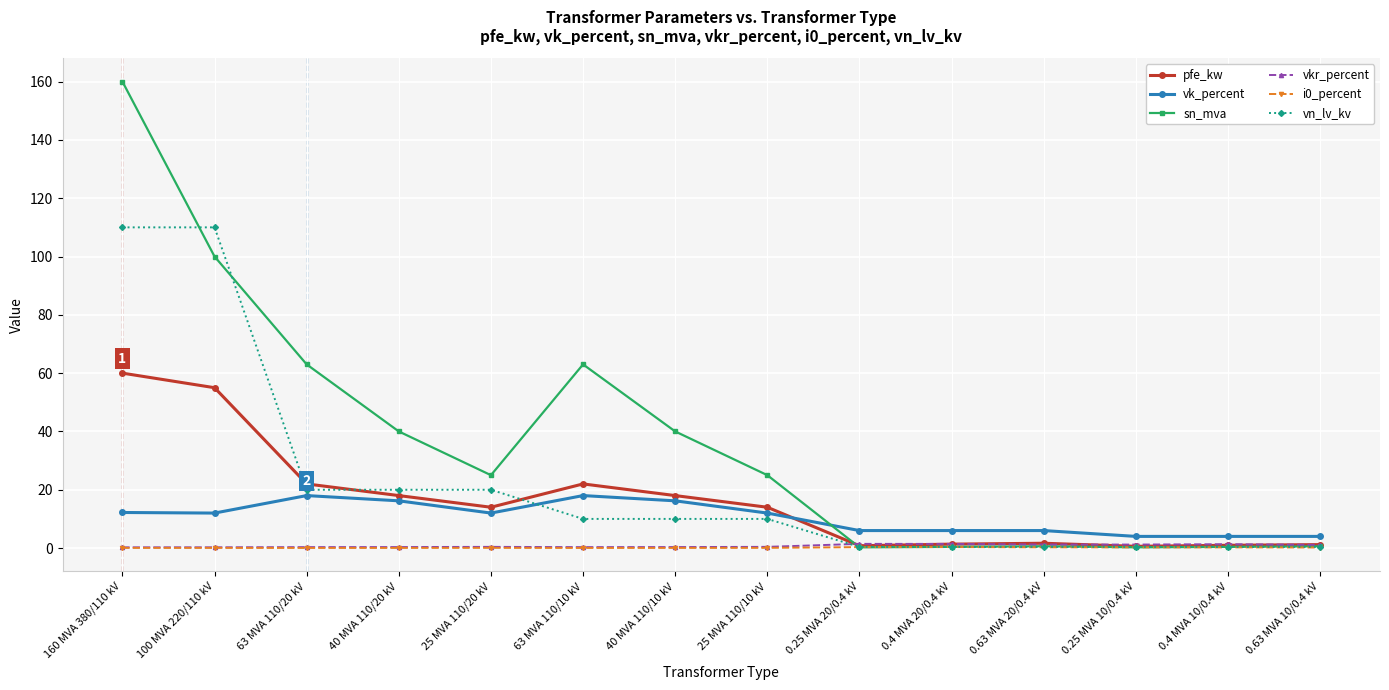

What is the value of the sn_mva point at the 8th from the left?

25.0